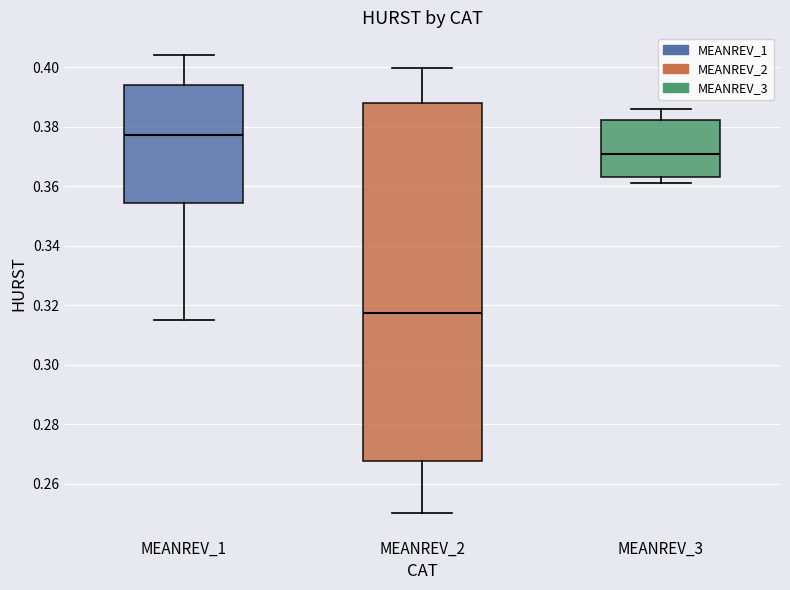

Where does the upper whisker of the box for MEANREV_1 end on the y-axis? The values are not printed on the chart, so give them approximately, as read against the axis.

0.404